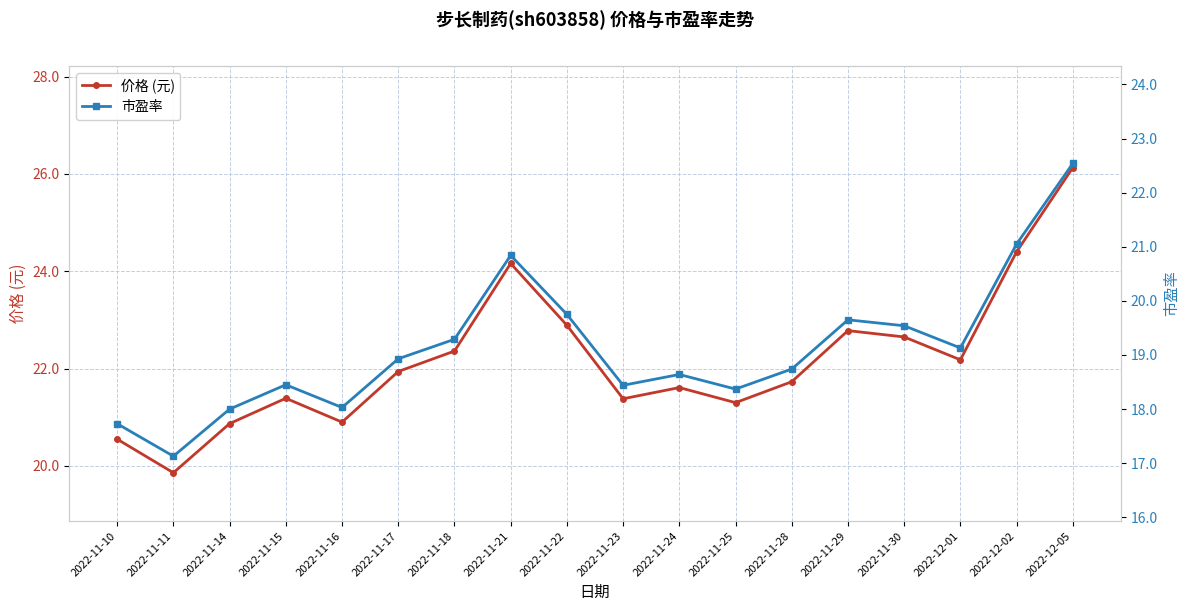

At which label does 市盈率 first exceed 18?

2022-11-15